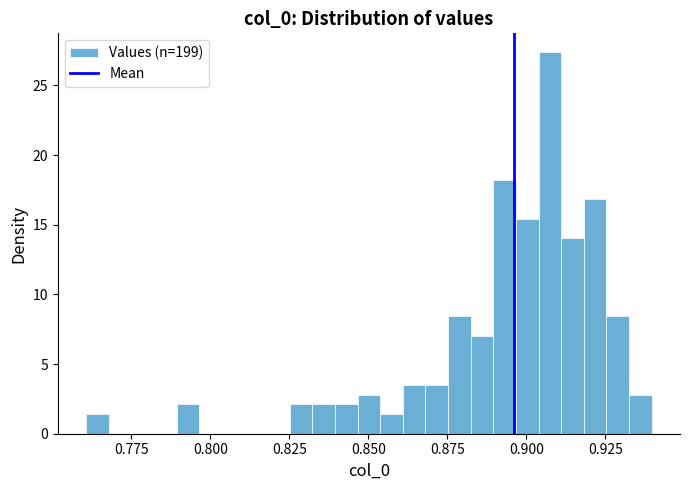

Around what value on the x-axis is the tallest bar? Give the approximate position of its centre, as read against the axis.

0.905